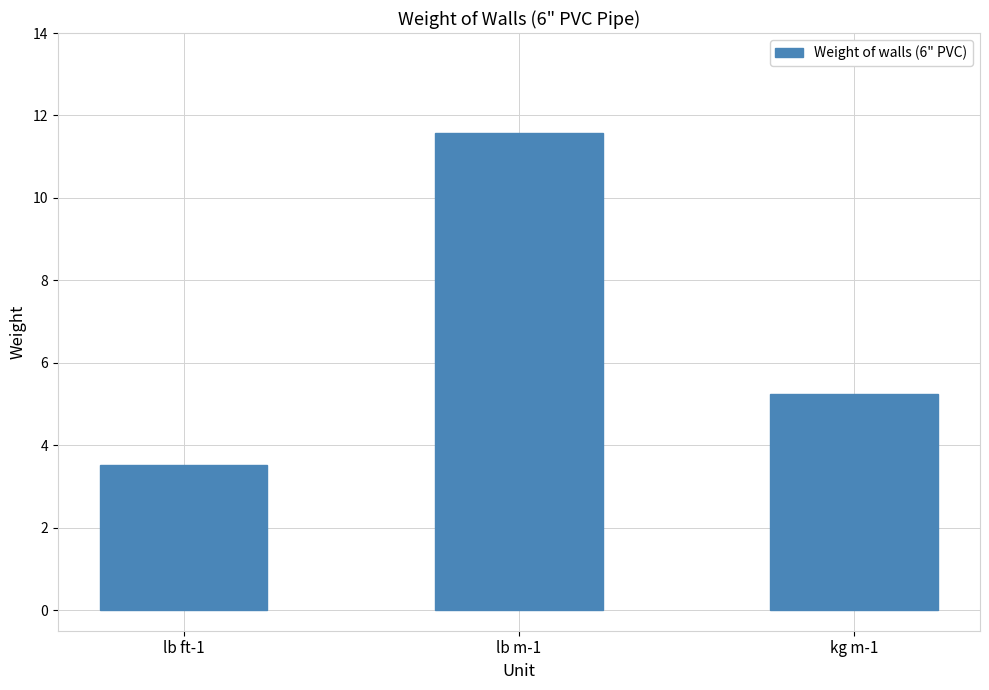

Which category has the lowest value across all series?

lb ft-1